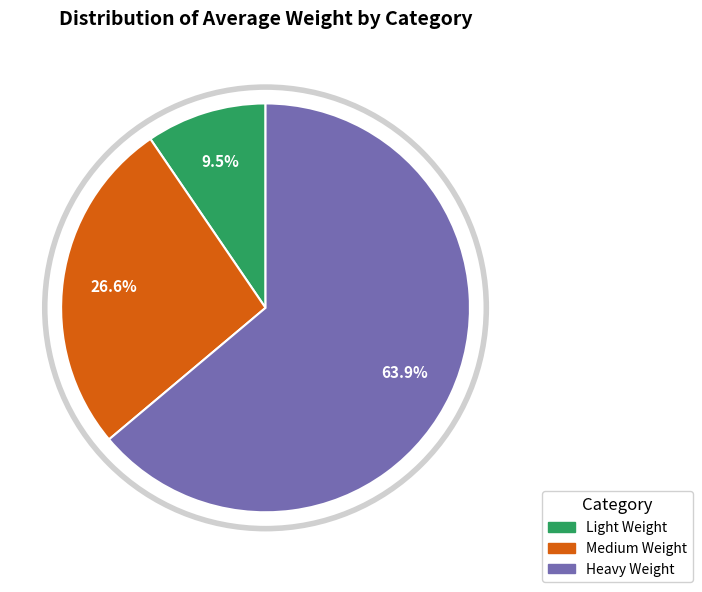

Is it true that Heavy Weight is 64% of the pie?

True